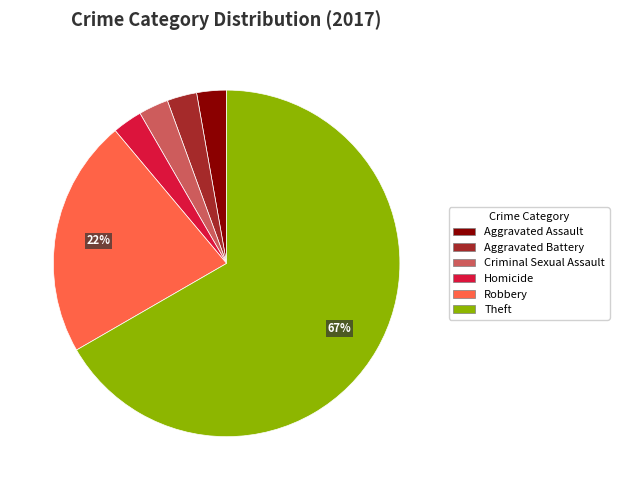

Combined, do Homicide and Aggravated Battery account for over 50%?

No